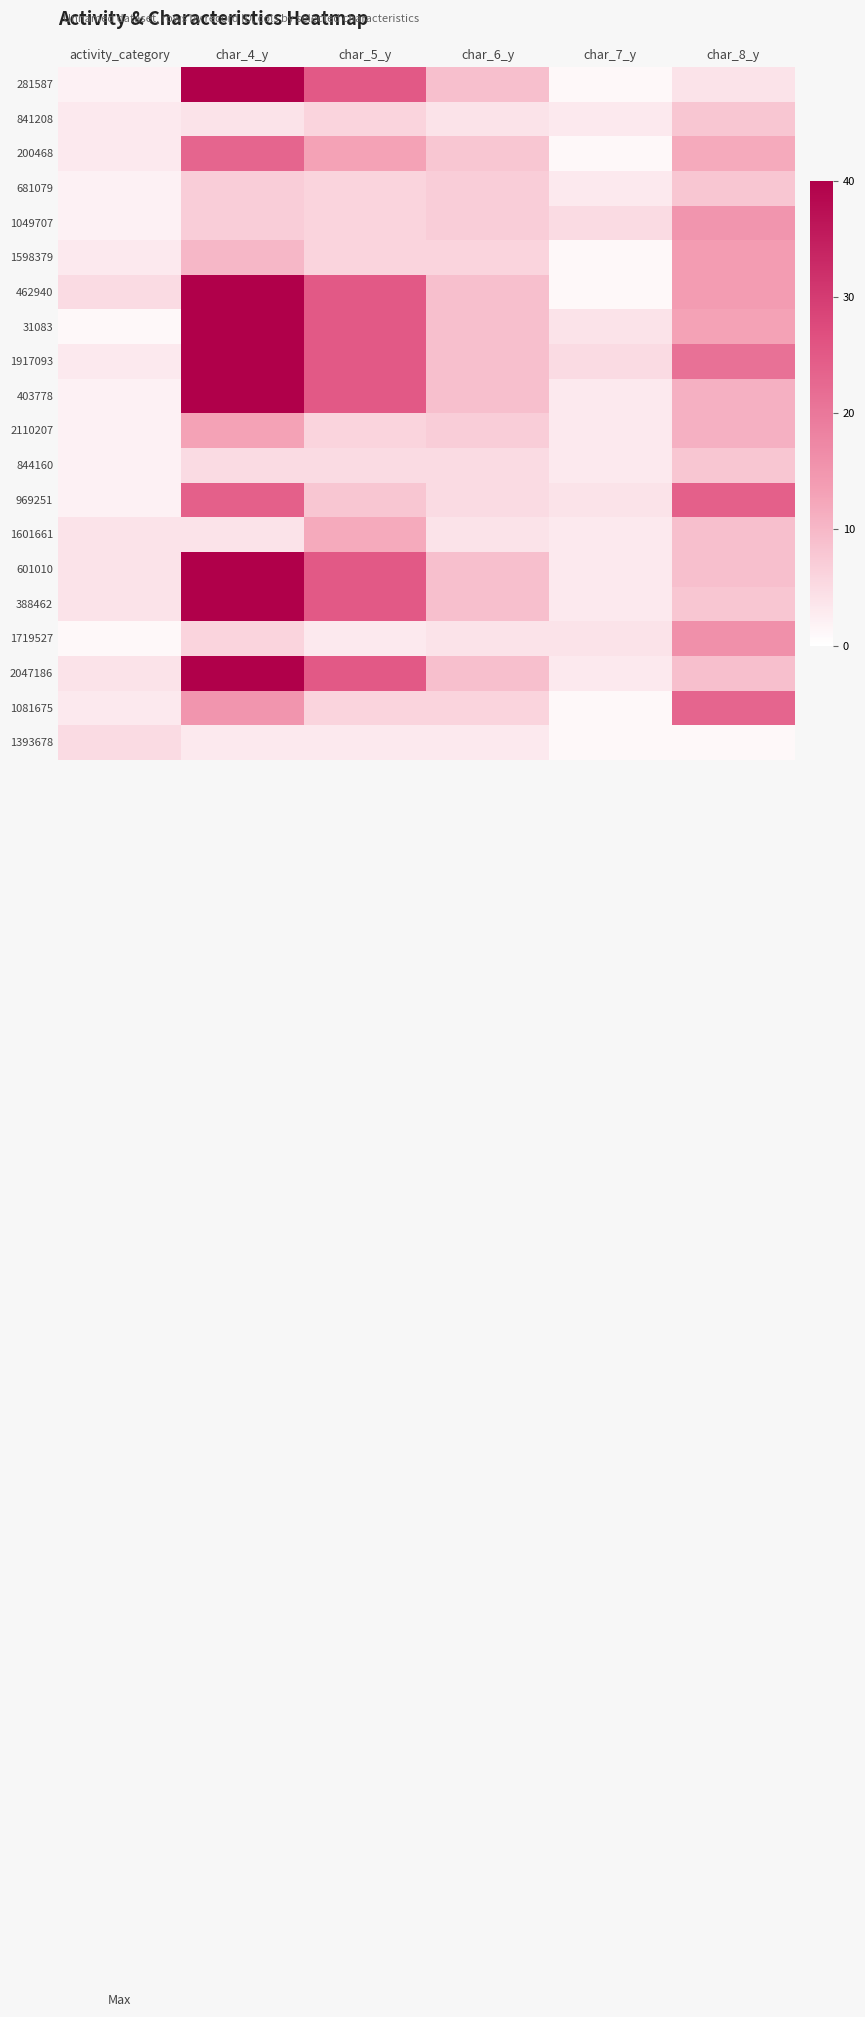

What is the minimum value shown in the chart?

1